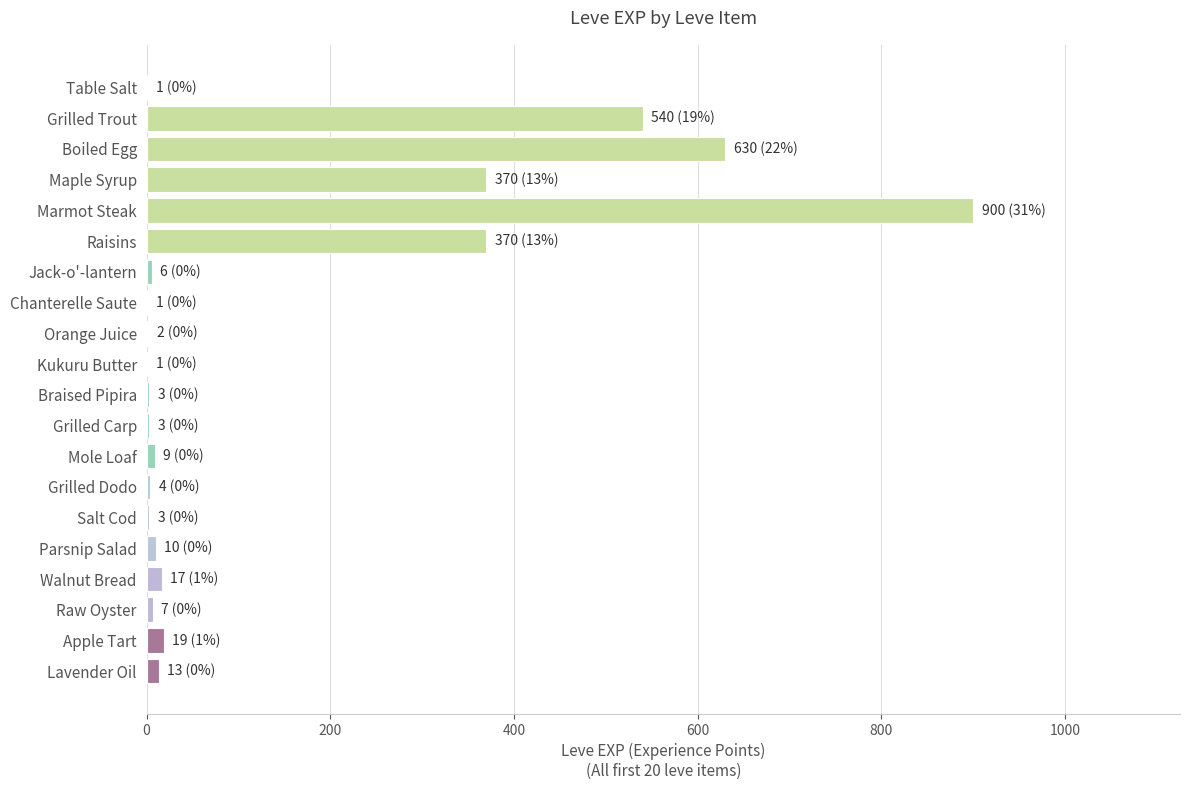

How many data points does each series have?

20